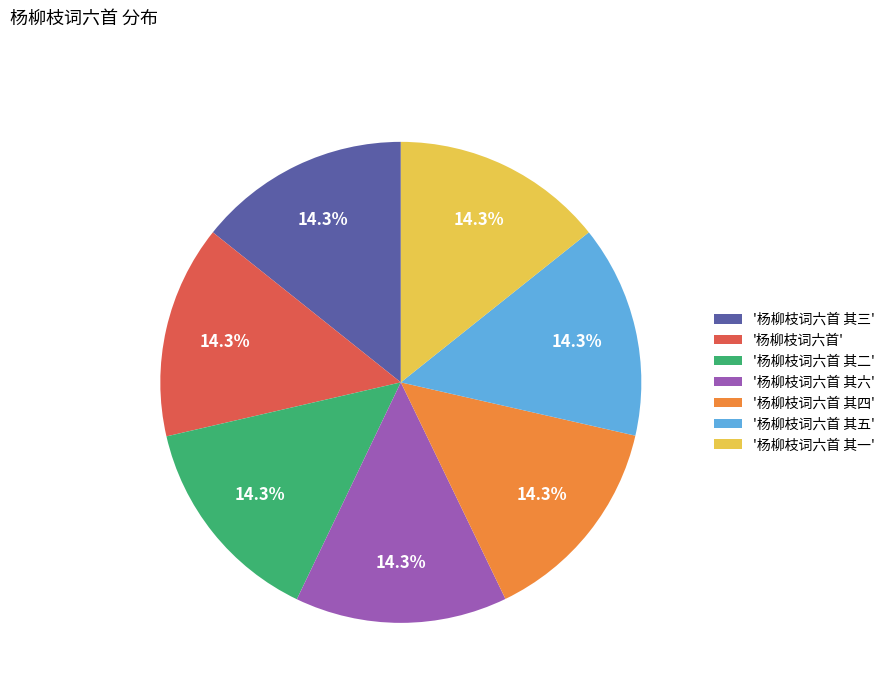

Approximately how many times larger is the value at '杨柳枝词六首' compared to '杨柳枝词六首 其六'?

1.0